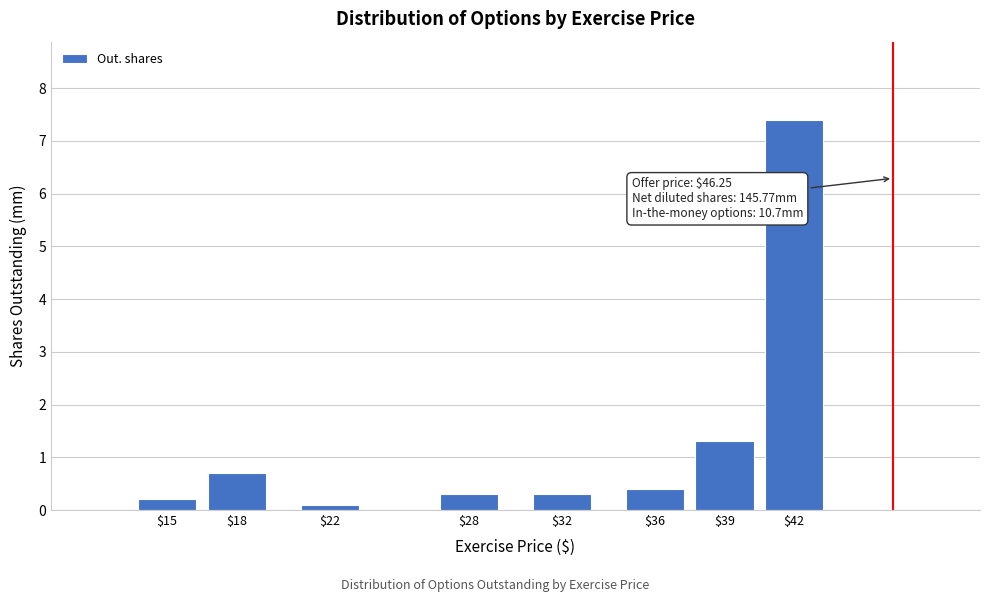

Reading right to left, list all the values displayed in this chart.

7.4	1.3	0.4	0.3	0.3	0.1	0.7	0.2